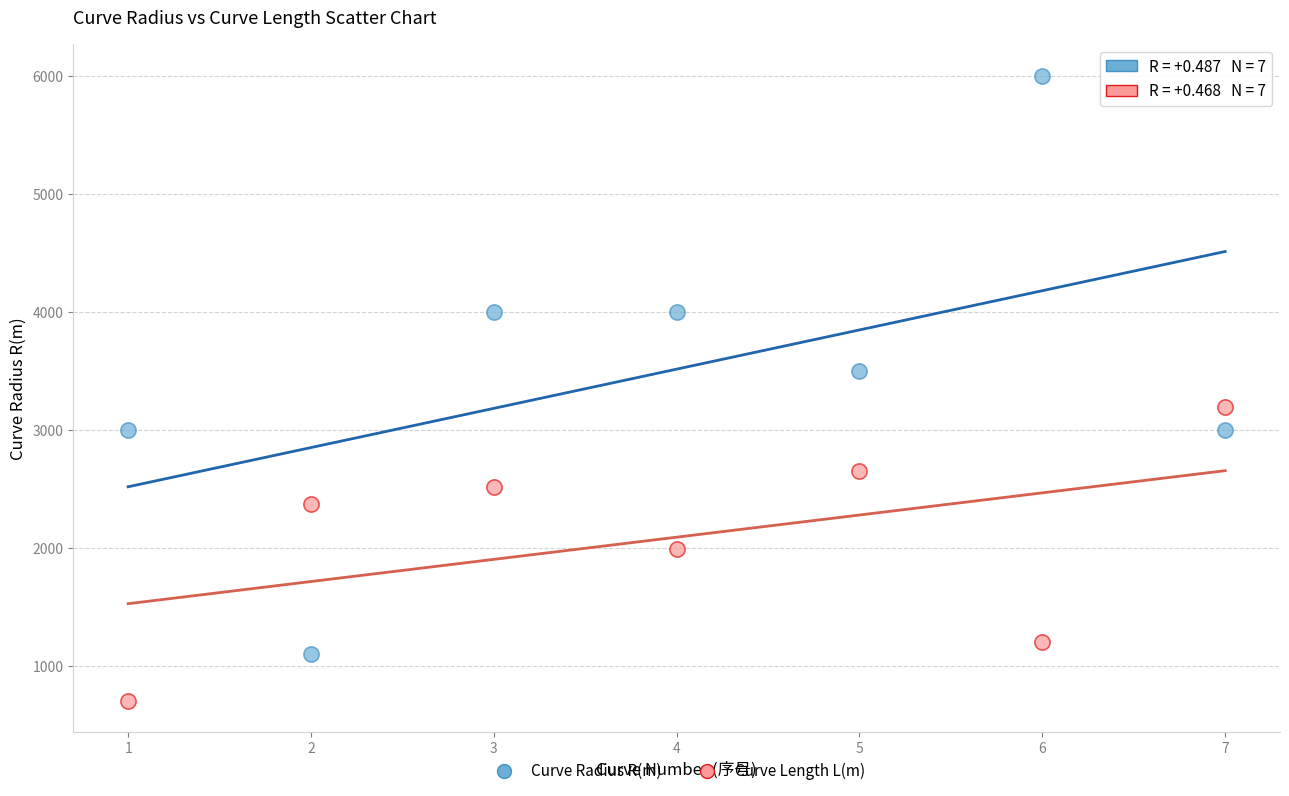

What is the X range (max minus min) for the scatter plot?

6.0